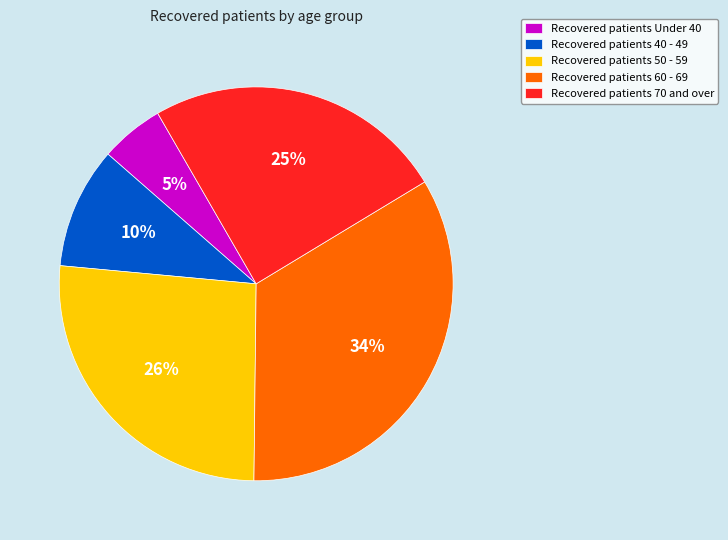

Is it true that Recovered patients 60 - 69 is 47% of the pie?

False